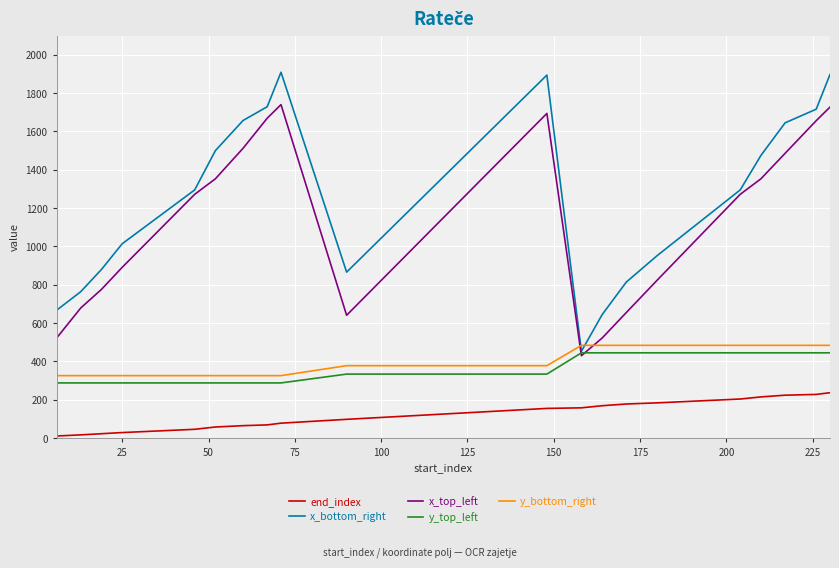

Which series has the widest spread of values?

x_bottom_right